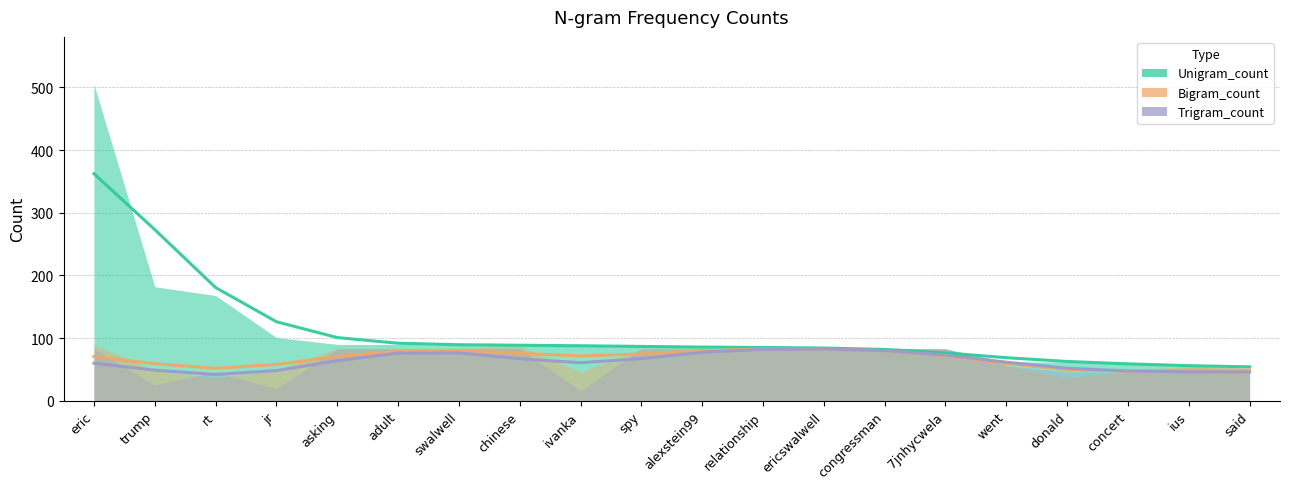

Count the number of categories in the chart.

20